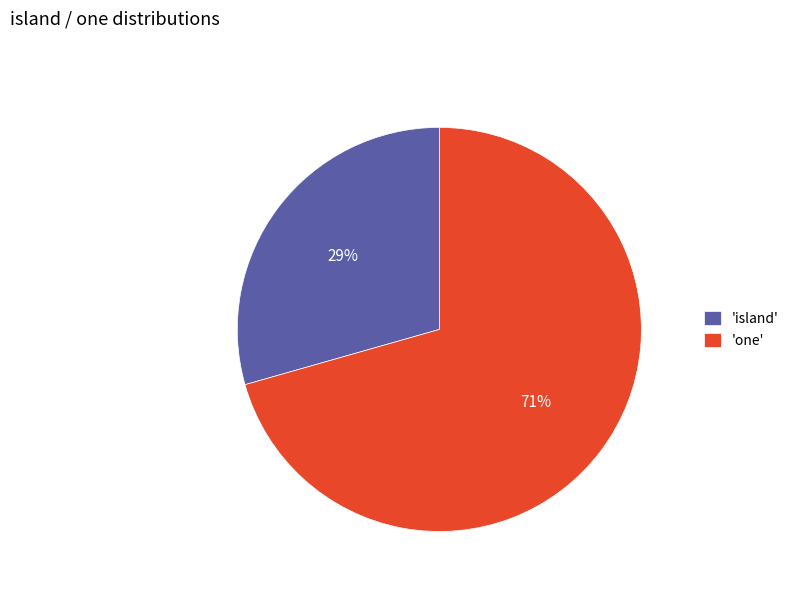

To the nearest percent, what is the combined percentage of 'island' and 'one'?

100%